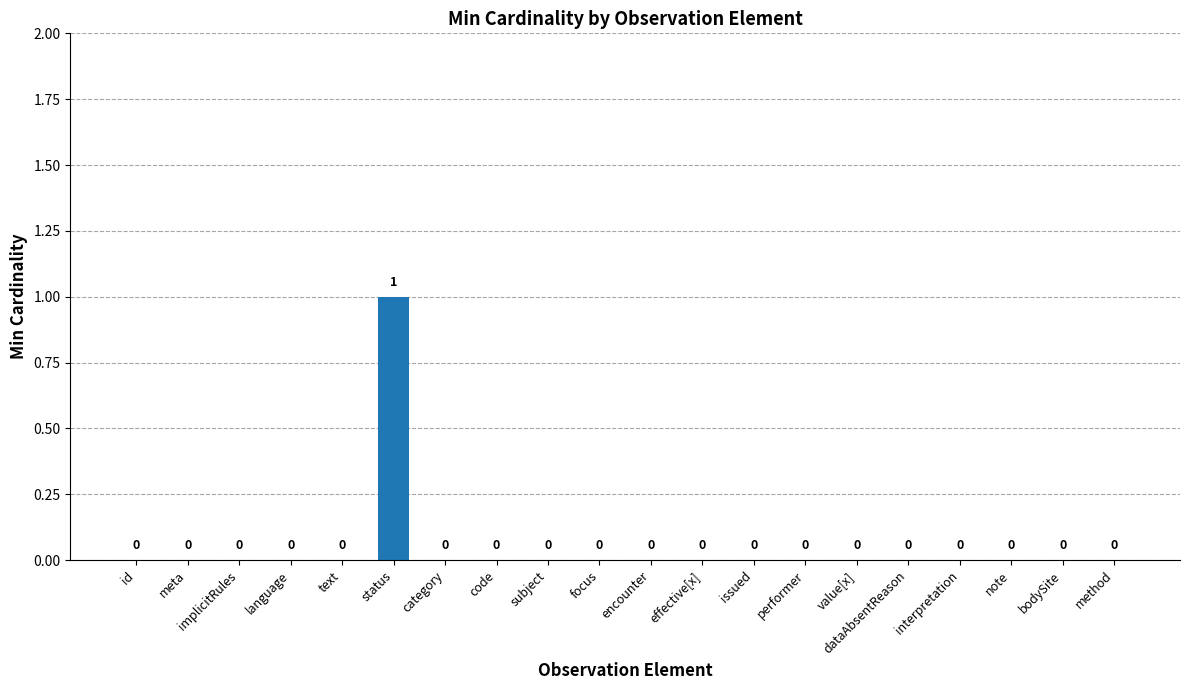

Reading left to right, extract all data points from this chart.

id=0	meta=0	implicitRules=0	language=0	text=0	status=1	category=0	code=0	subject=0	focus=0	encounter=0	effective[x]=0	issued=0	performer=0	value[x]=0	dataAbsentReason=0	interpretation=0	note=0	bodySite=0	method=0